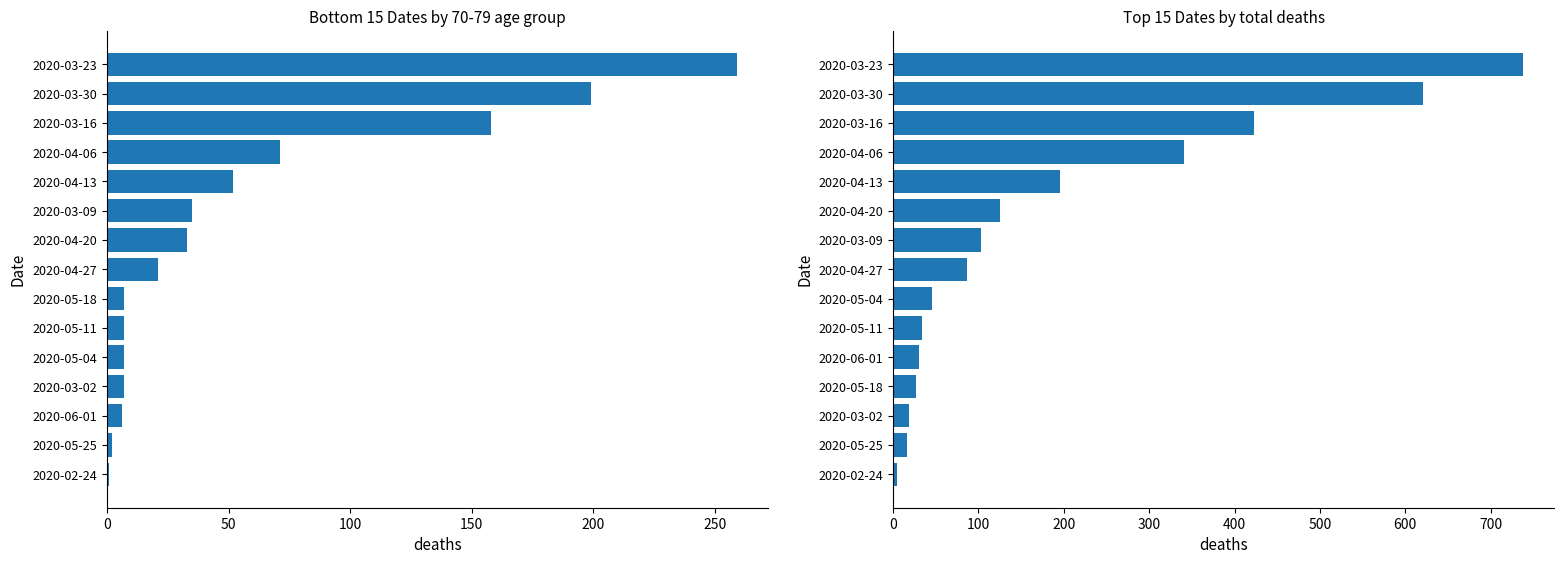

True or false: Total has a value of 1103 at 2020-03-23.

False